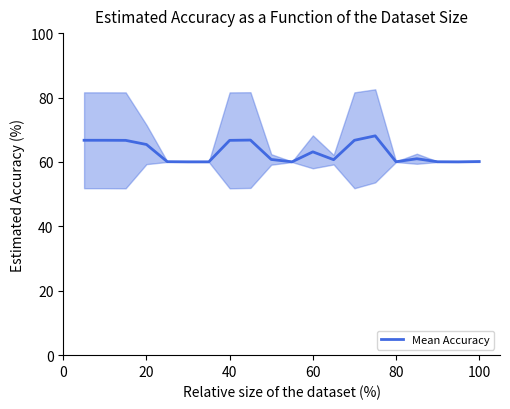

True or false: Mean Accuracy has a value of 60.1 at 80.

True